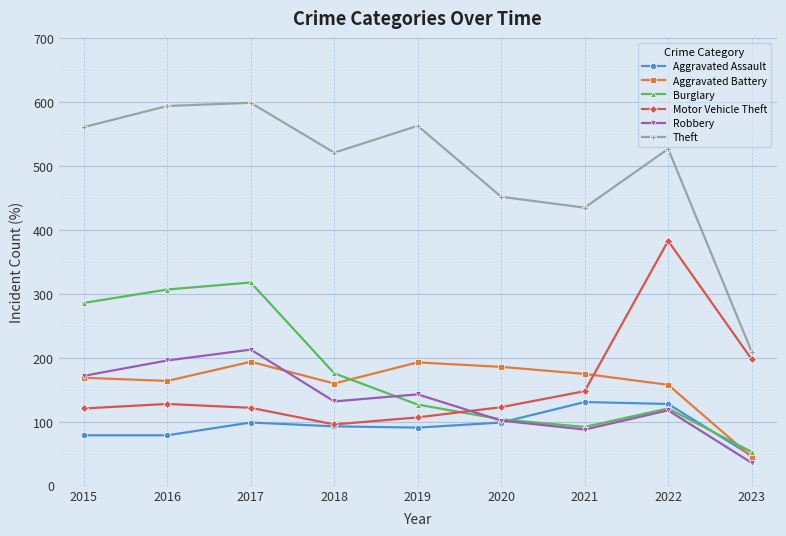

Which series has the largest range (max minus min)?

Theft